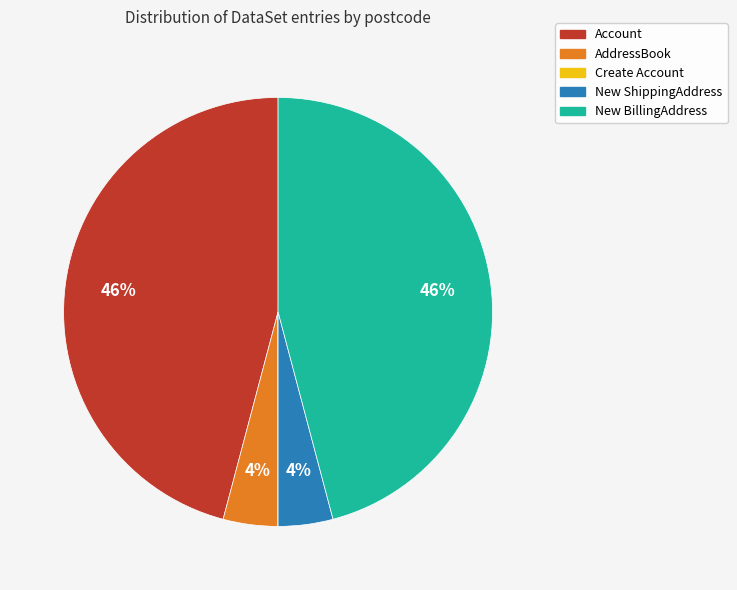

To the nearest percent, what is the average slice percentage?

20%